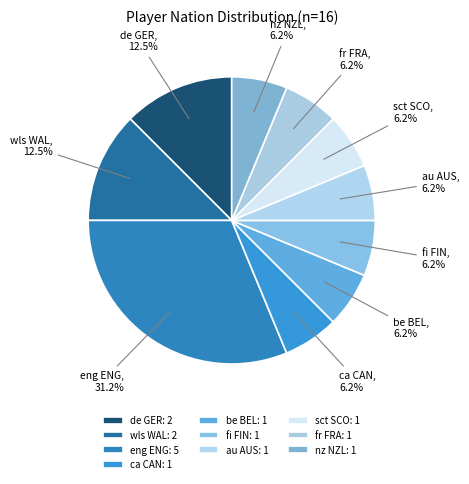

Is au AUS the majority of the pie?

No